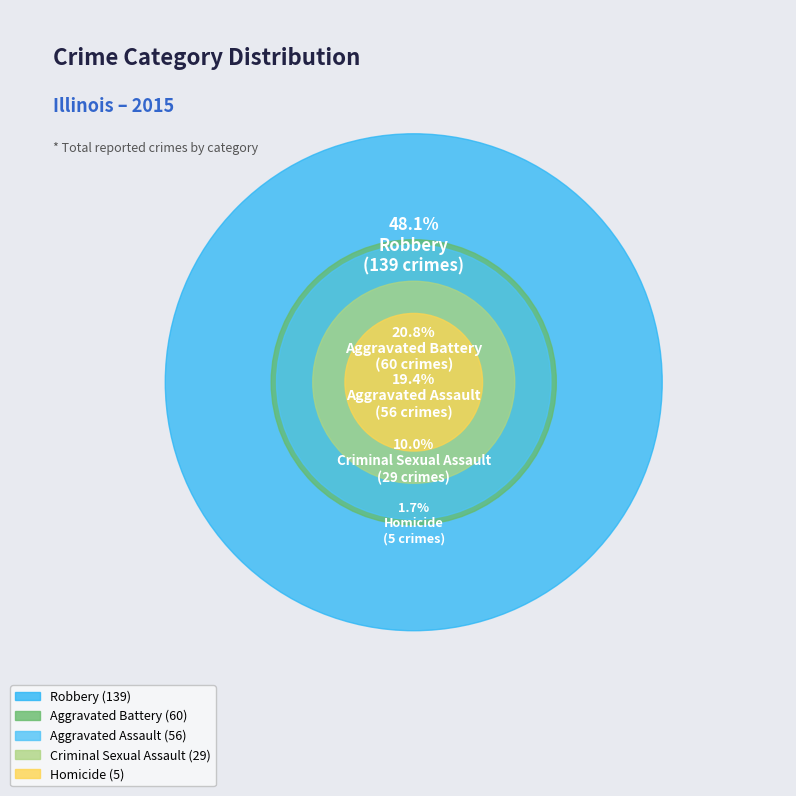

Count the number of slices in the pie.

5